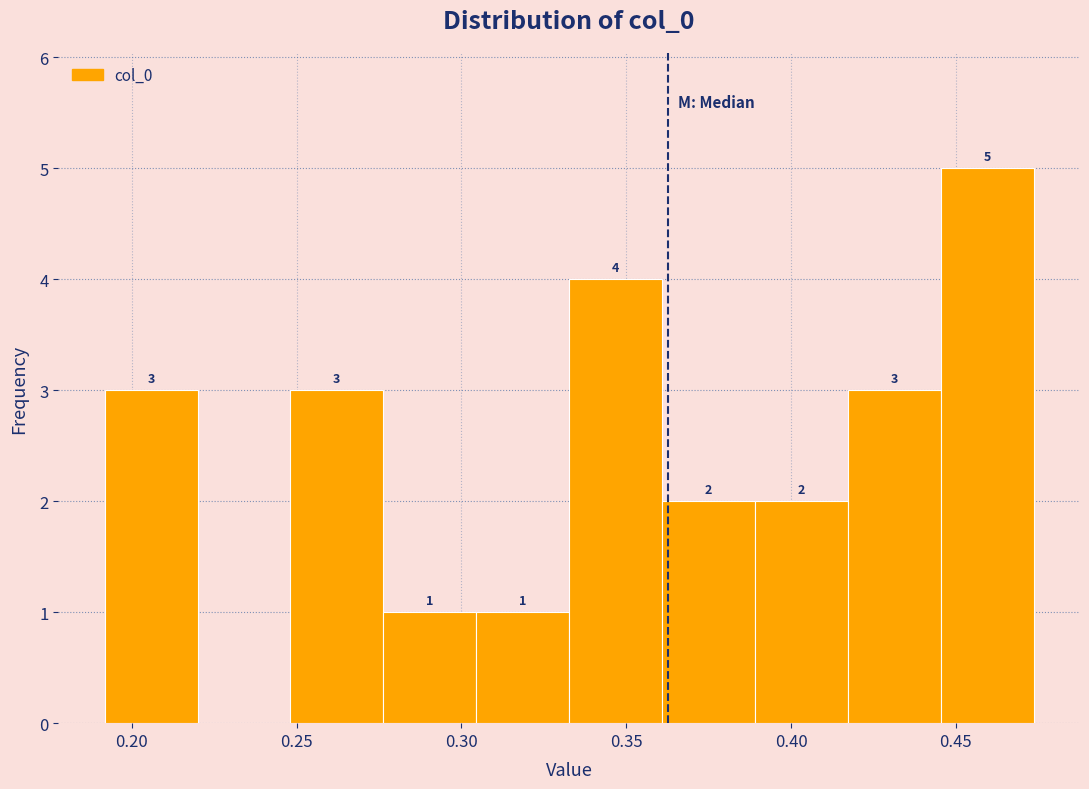

Which range on the x-axis has the tallest bar?

0.445 to 0.475